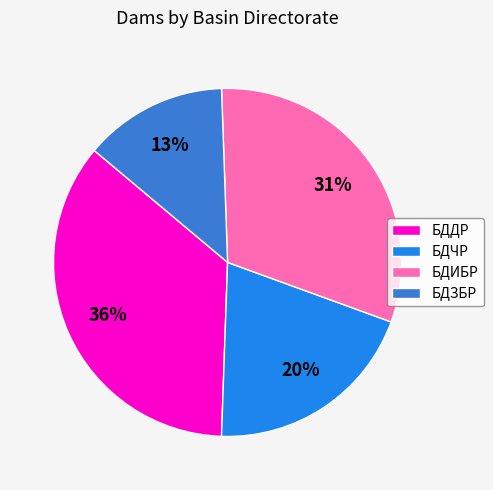

To the nearest percent, what percentage of the pie is БДДР?

36%